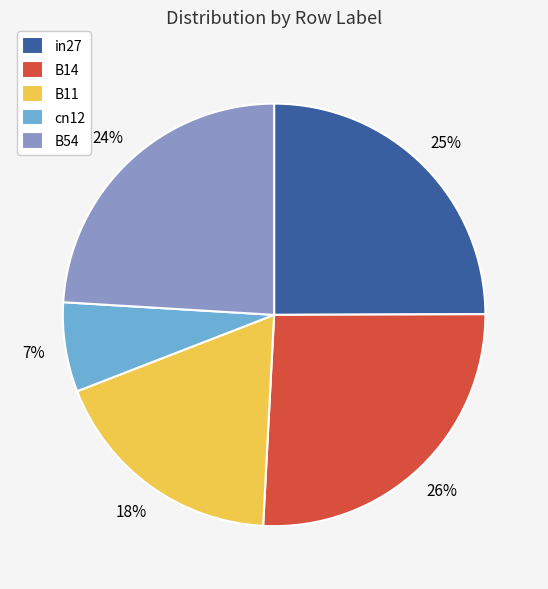

Is the sum of B54 and in27 greater than half?

No